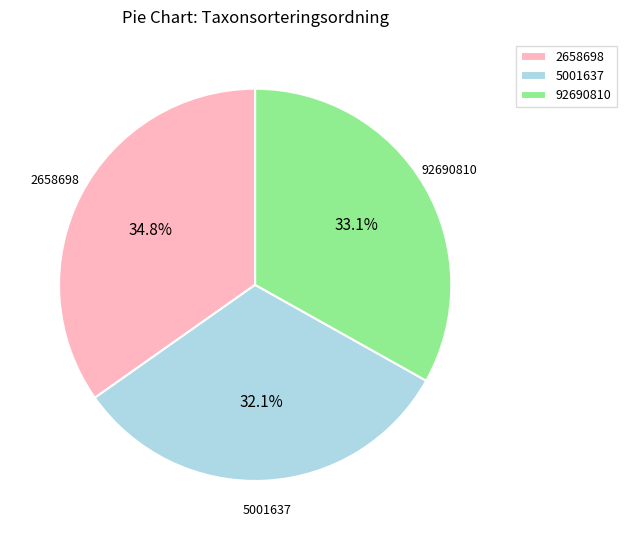

How many segments does this pie chart have?

3